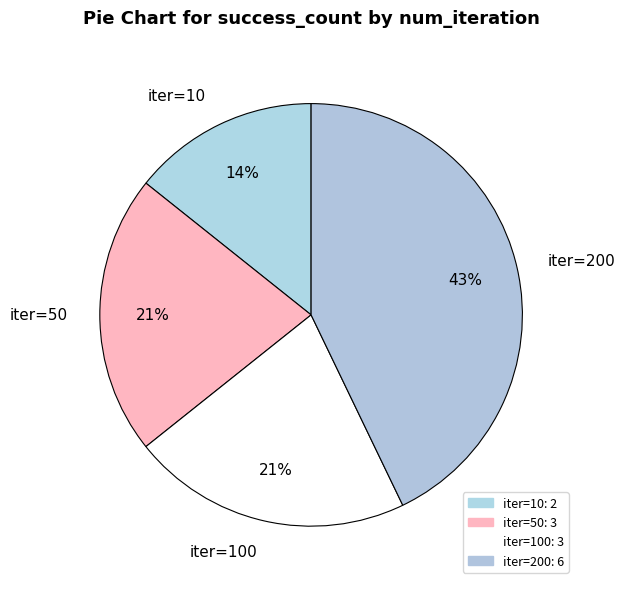

The iter=10 slice represents 14% of the pie. True or false?

True